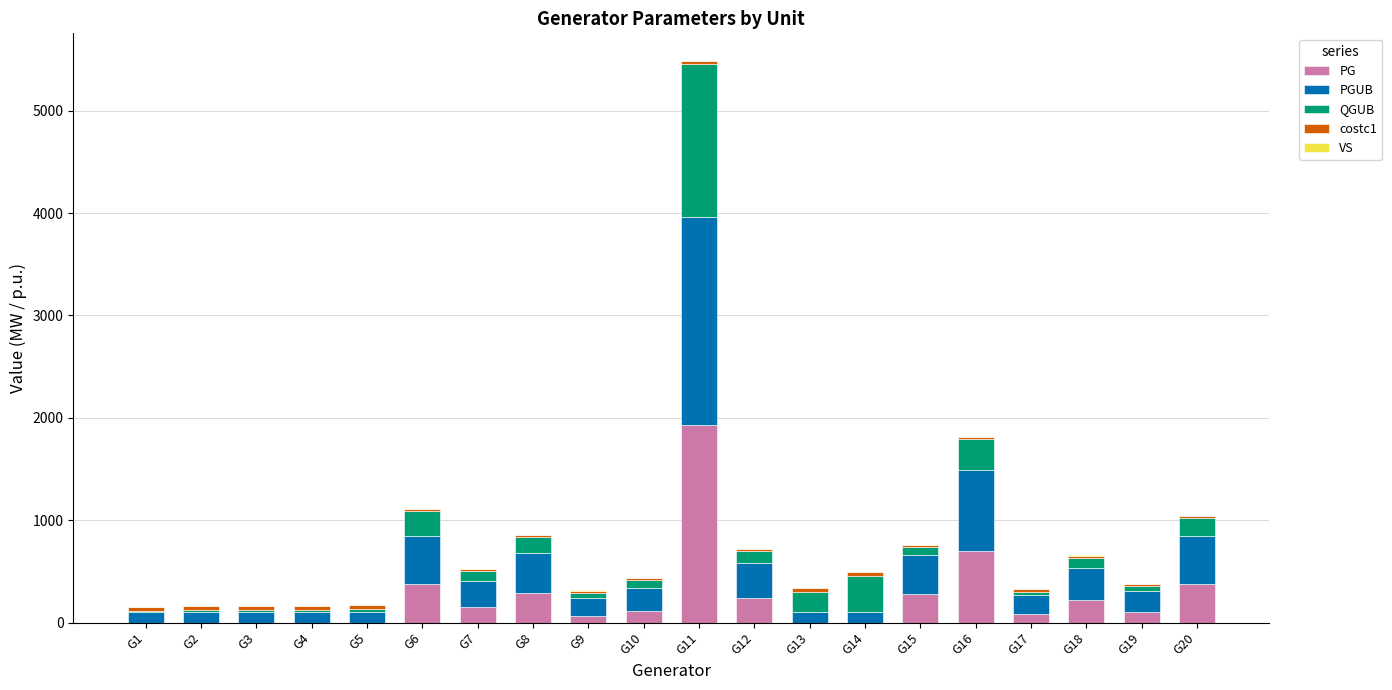

The value of PG at G3 is 0.0. True or false?

True